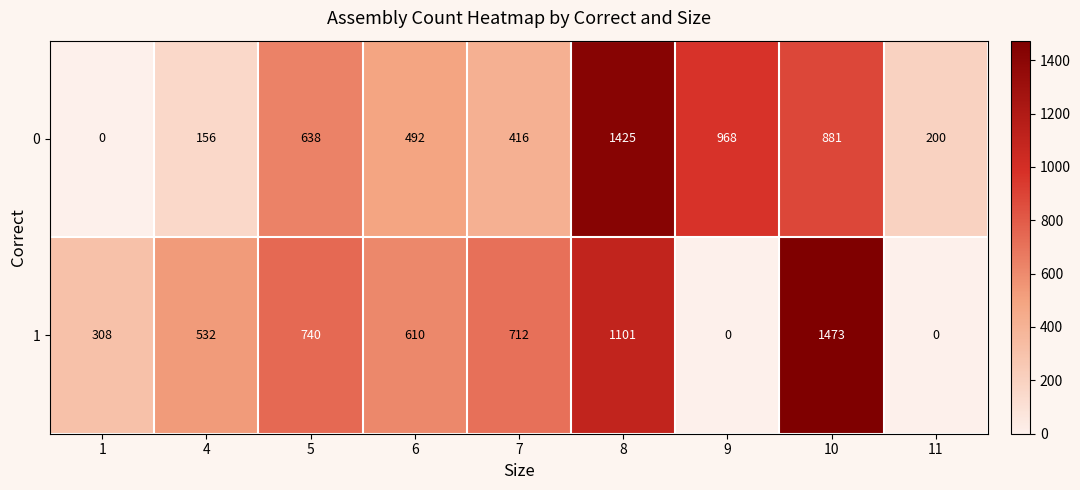

What is the difference between the maximum and minimum values in the 0 series?

1425